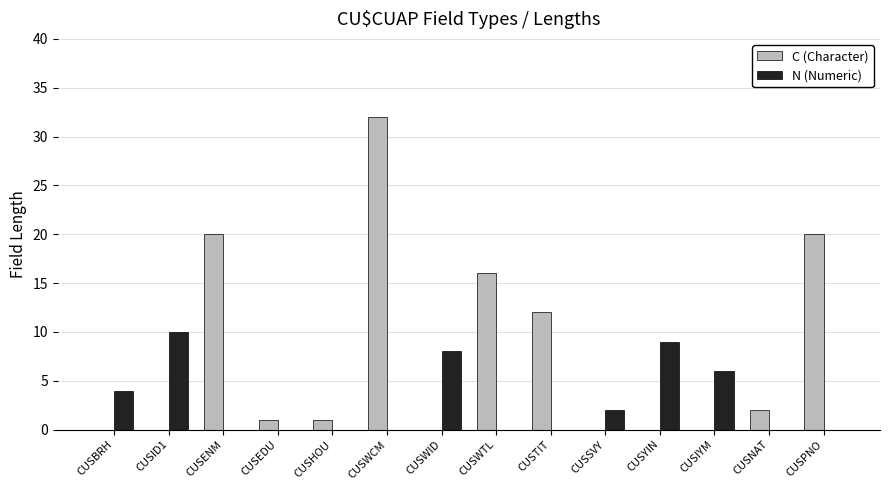

What is the sum of the N (Numeric) values at CUSWID and CUSENM?

8